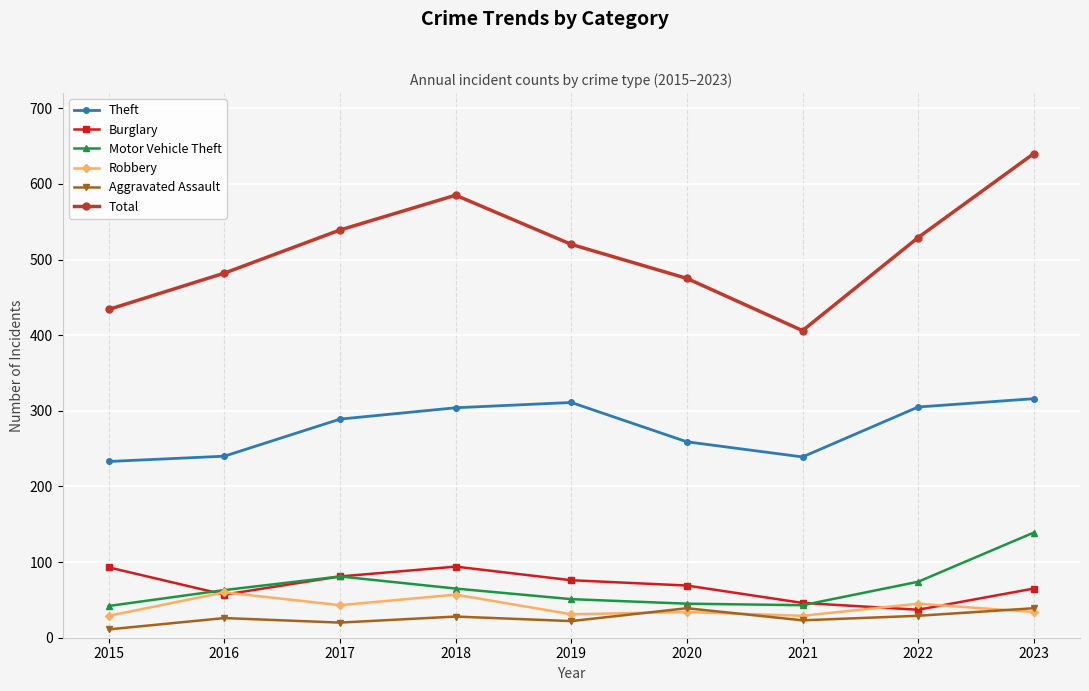

True or false: Total and Motor Vehicle Theft intersect in this chart.

False